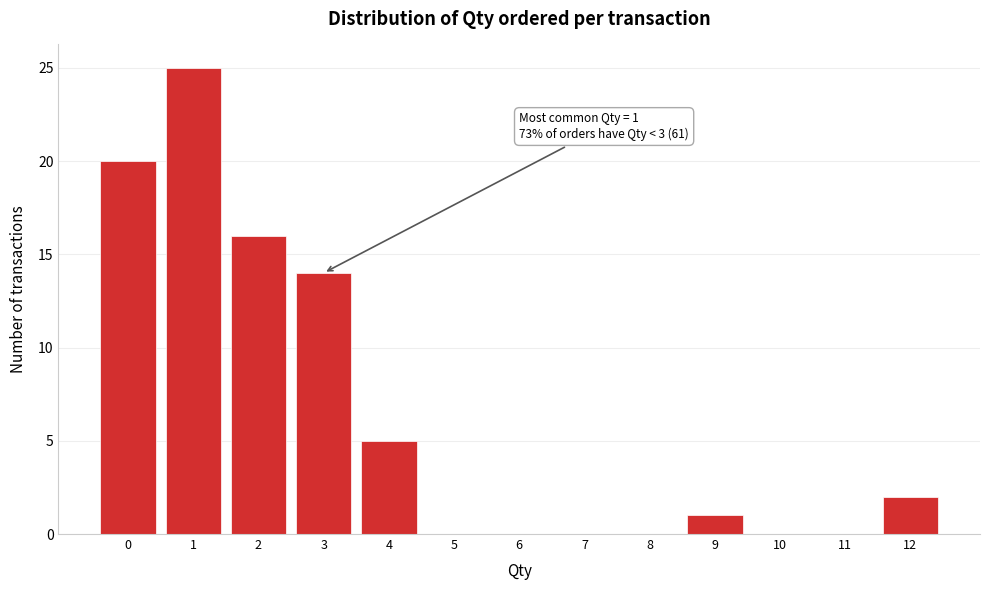

Which range on the x-axis has the tallest bar?

0.5 to 1.5